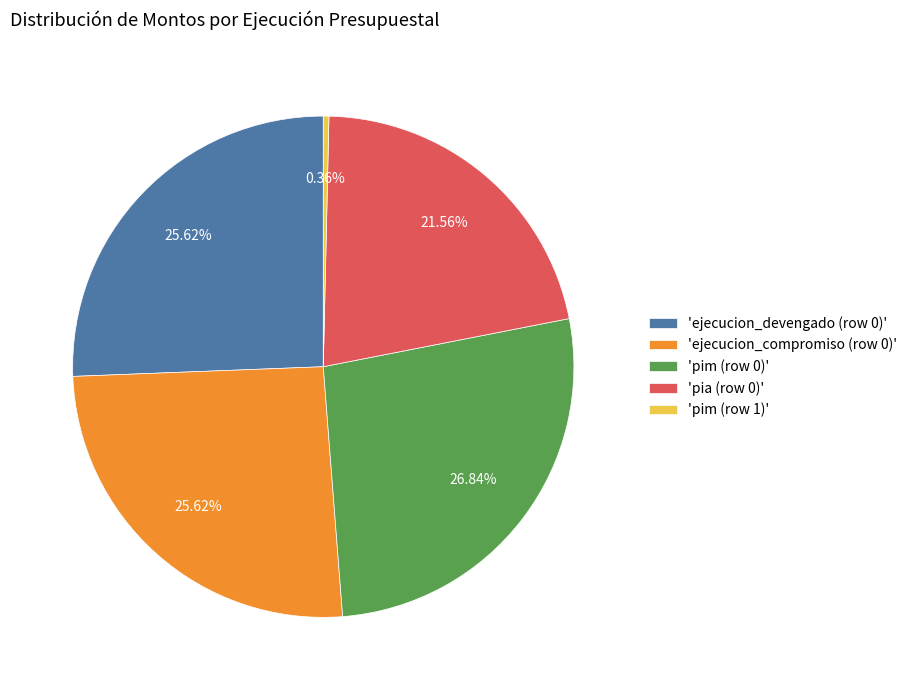

Is the sum of 'pim (row 1)' and 'pia (row 0)' greater than half?

No